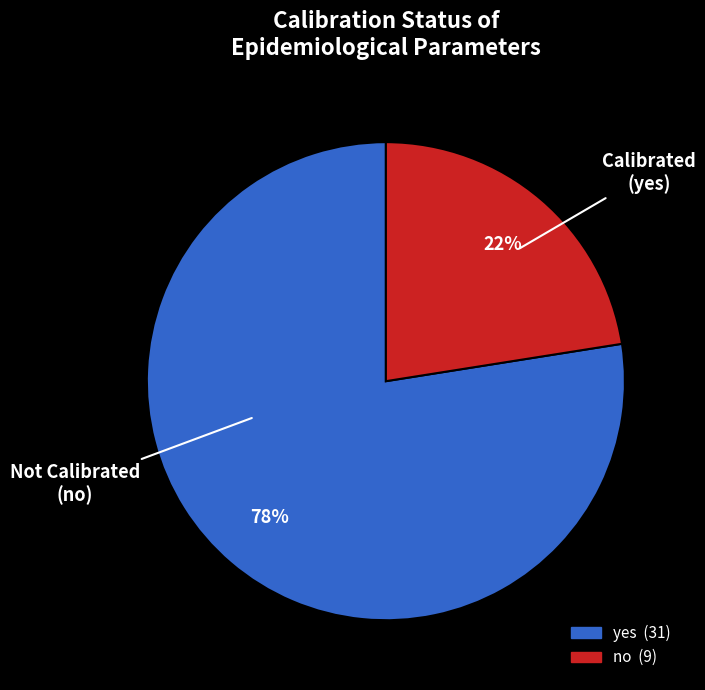

To the nearest percent, what is the average slice percentage?

50%